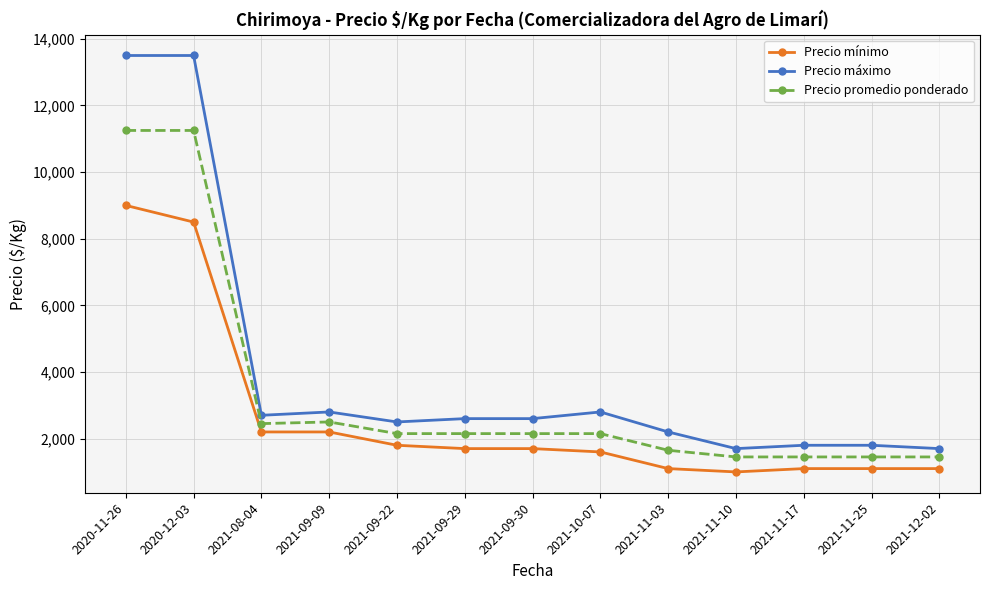

Does the chart have visible grid lines?

Yes